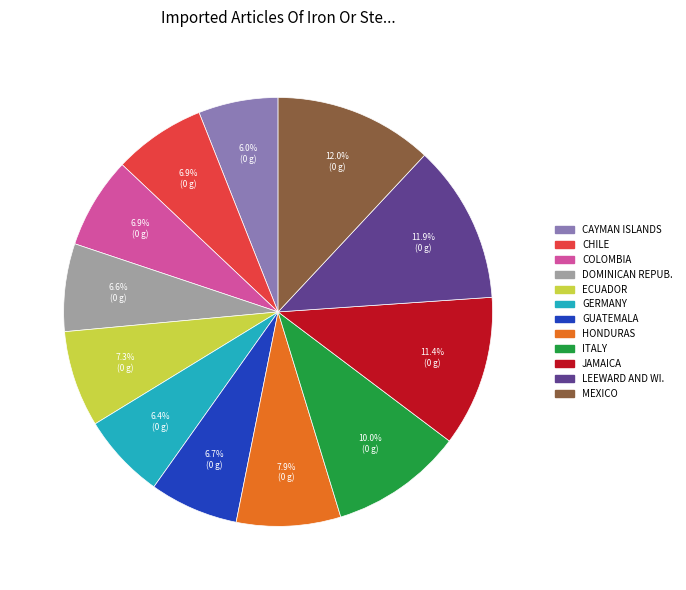

Is there a majority slice in this chart?

No